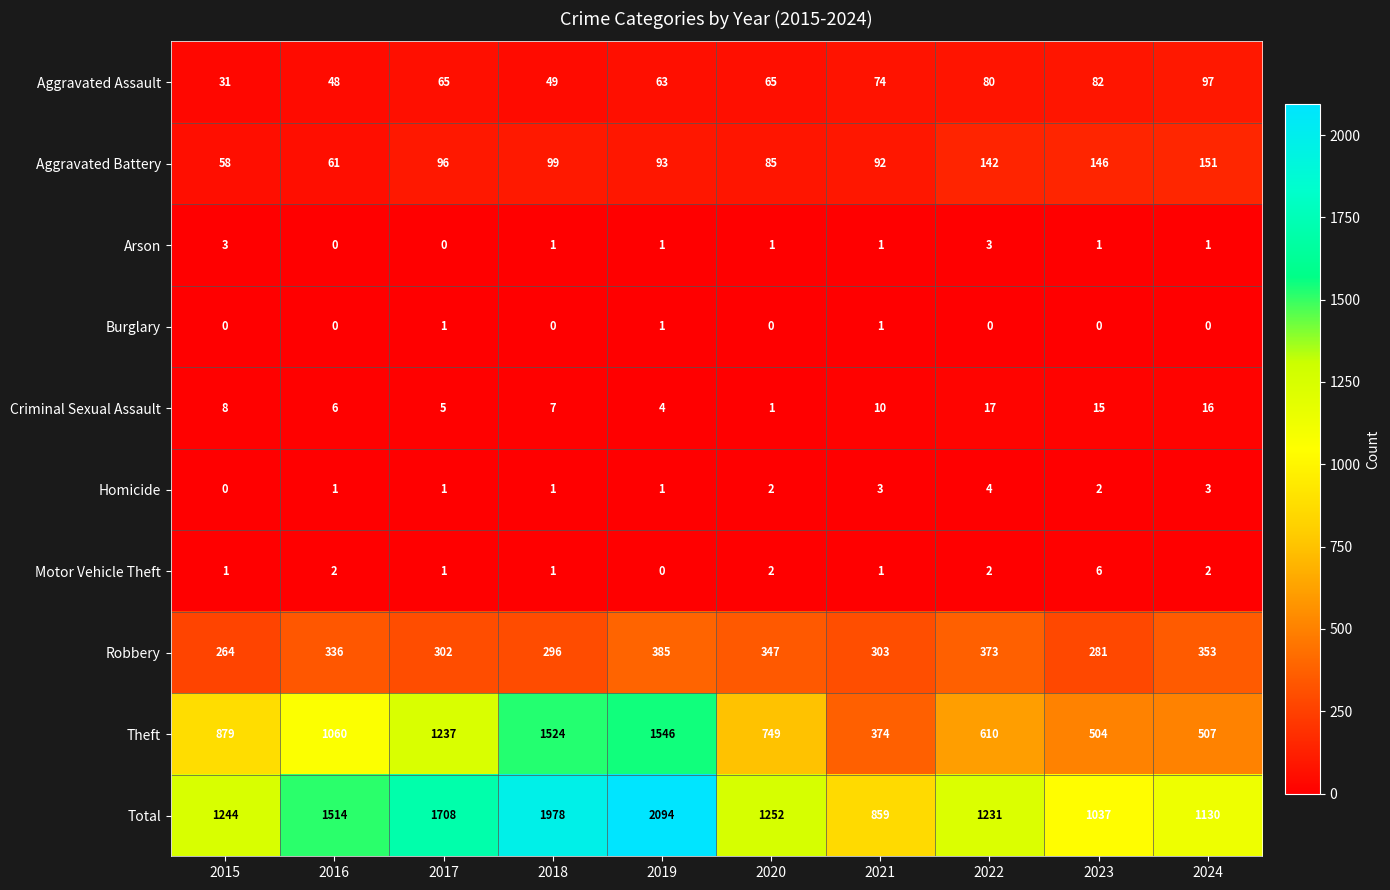

The value of Homicide at 2020 is 2. True or false?

True